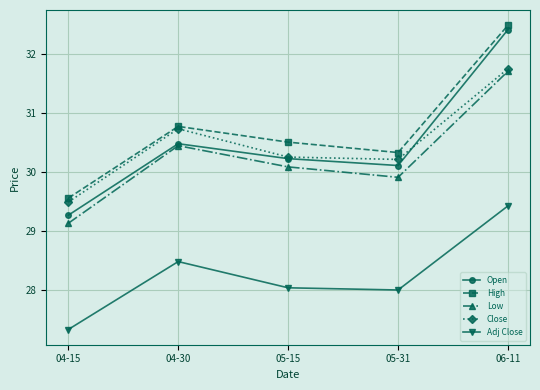

What is the maximum value for Adj Close?

29.4